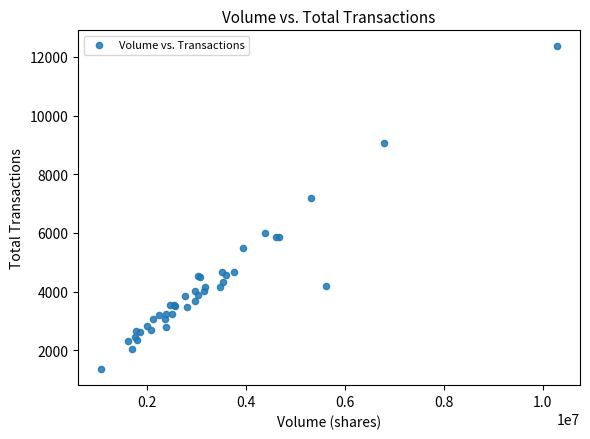

What Y value in the scatter plot is closest to 6857?

7192